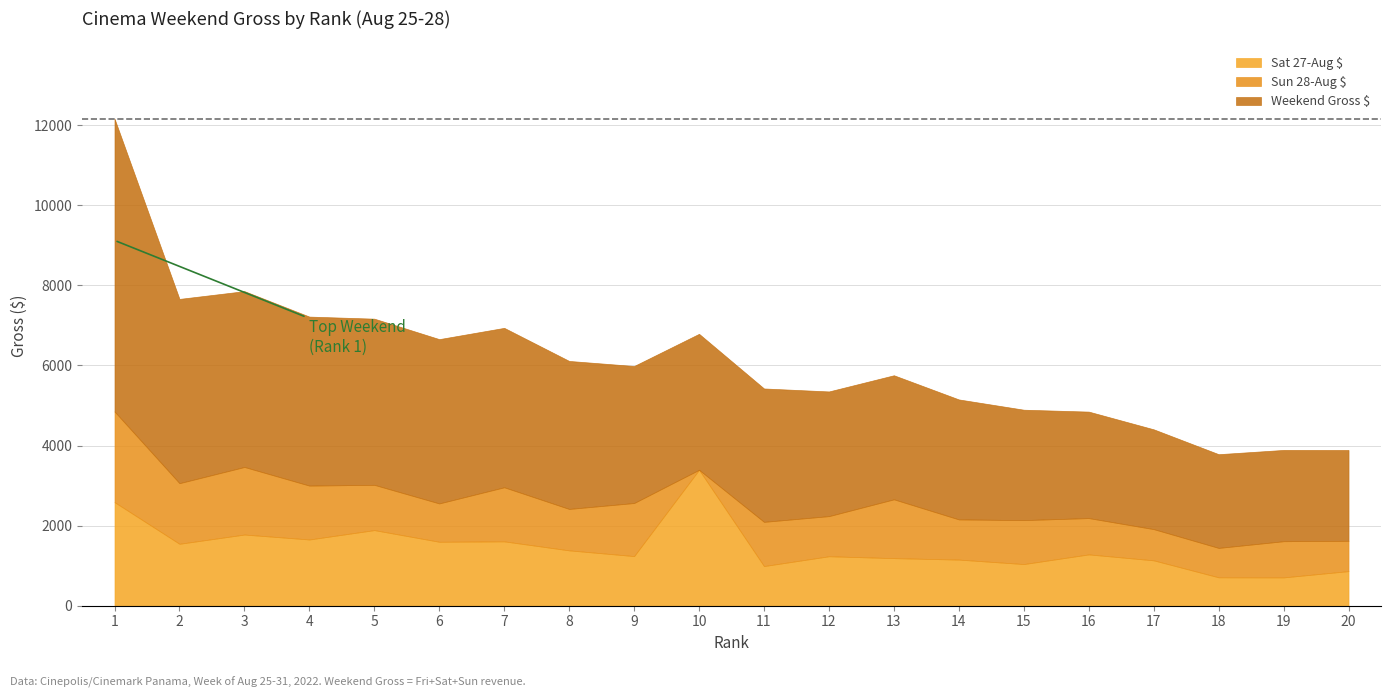

List the labels in order of Sat 27-Aug $ value, largest first.

10, 1, 5, 3, 4, 7, 6, 2, 8, 16, 9, 12, 13, 14, 17, 15, 11, 20, 18, 19